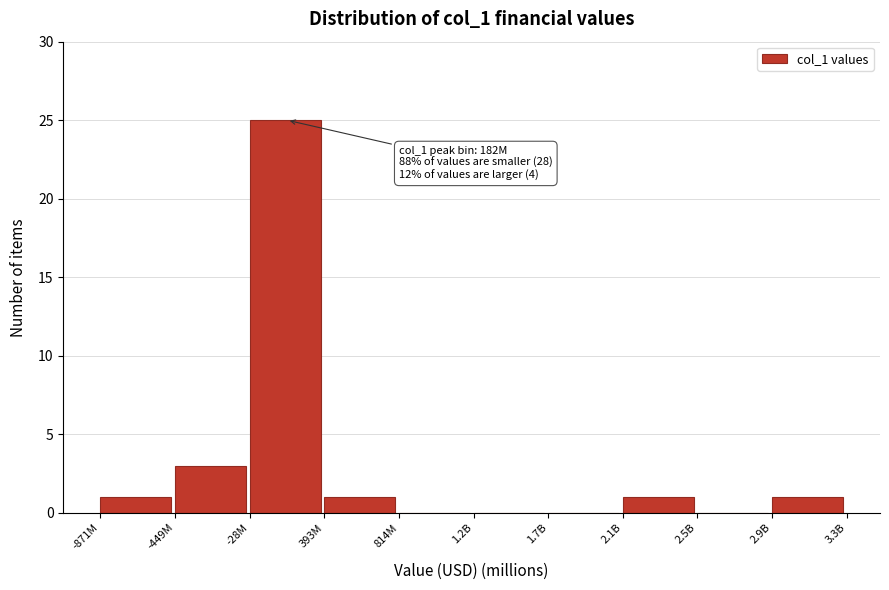

Reading right to left, extract all data points from this chart.

2.9B=1	2.5B=0	2.1B=1	1.7B=0	1.2B=0	814M=0	393M=1	-28M=25	-449M=3	-871M=1